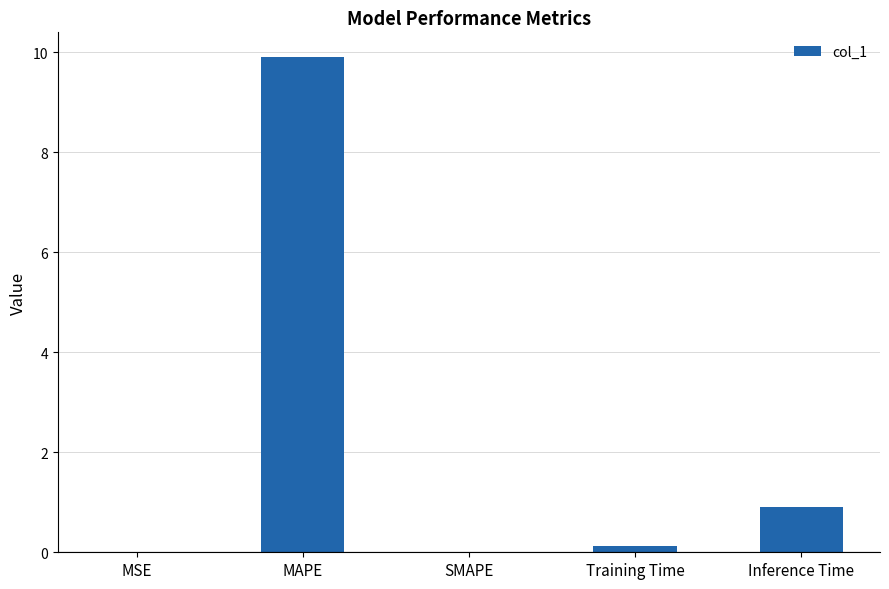

Which label corresponds to the largest value in the chart?

MAPE